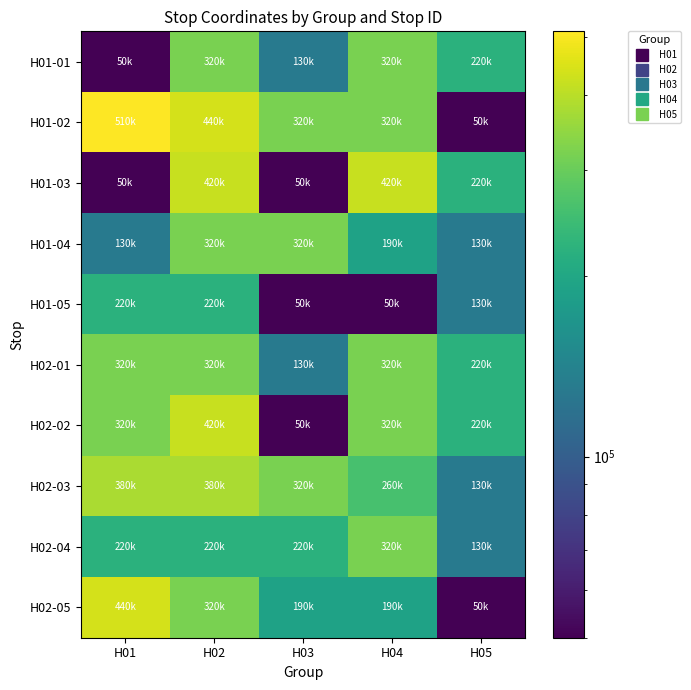

Which series has the largest total across all categories?

H01-02